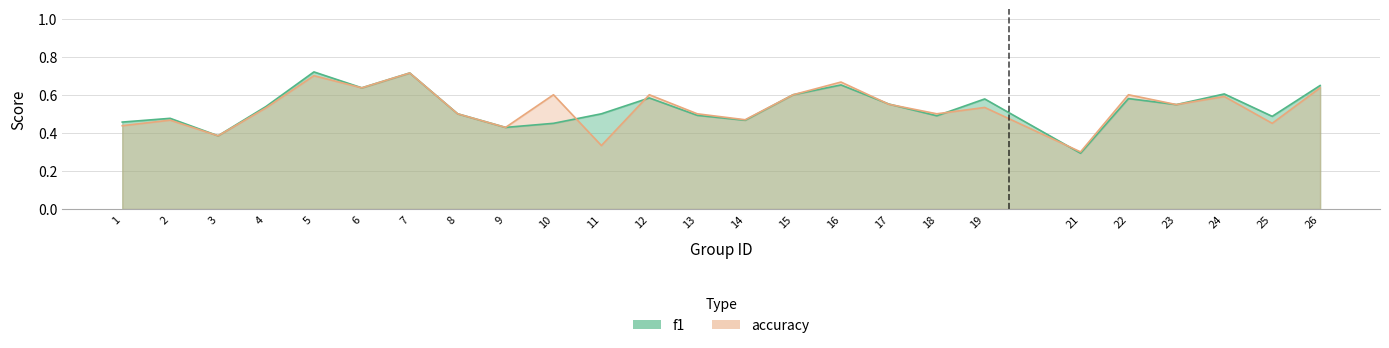

Reading right to left, what are all the values shown in this chart?

f1: 26=0.6	25=0.5	24=0.6	23=0.5	22=0.6	21=0.3	19=0.6	18=0.5	17=0.6	16=0.7	15=0.6	14=0.5	13=0.5	12=0.6	11=0.5	10=0.5	9=0.4	8=0.5	7=0.7	6=0.6	5=0.7	4=0.5	3=0.4	2=0.5	1=0.5
accuracy: 26=0.6	25=0.5	24=0.6	23=0.5	22=0.6	21=0.3	19=0.5	18=0.5	17=0.6	16=0.7	15=0.6	14=0.5	13=0.5	12=0.6	11=0.3	10=0.6	9=0.4	8=0.5	7=0.7	6=0.6	5=0.7	4=0.5	3=0.4	2=0.5	1=0.4